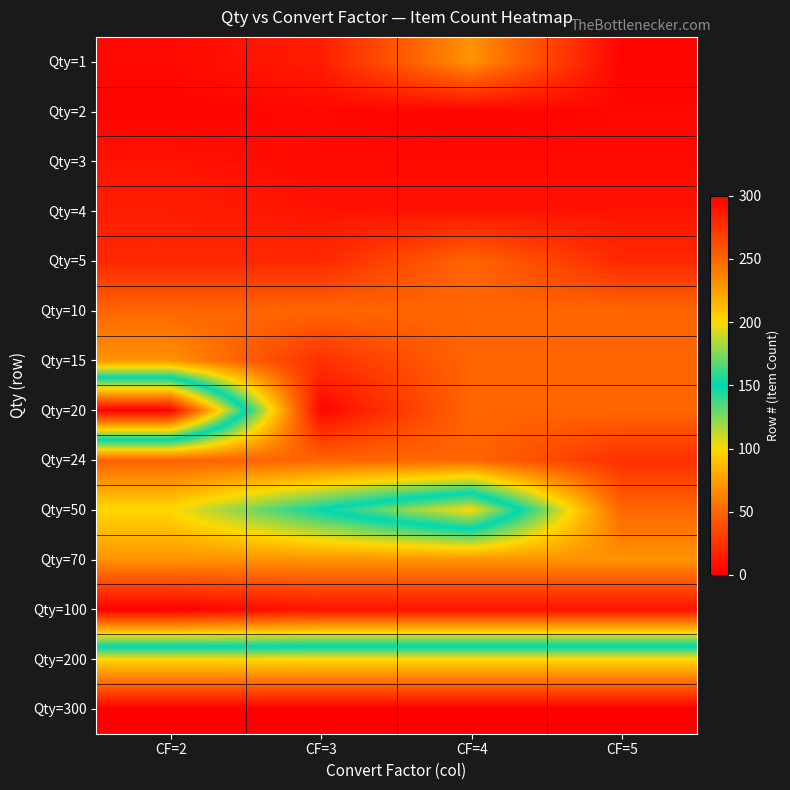

Reading left to right, extract all data points from this chart.

Qty=1: CF=2=5	CF=3=15	CF=4=70	CF=5=2
Qty=2: CF=2=2	CF=3=4	CF=4=2	CF=5=4
Qty=3: CF=2=10	CF=3=5	CF=4=5	CF=5=5
Qty=4: CF=2=15	CF=3=10	CF=4=10	CF=5=10
Qty=5: CF=2=20	CF=3=20	CF=4=50	CF=5=20
Qty=10: CF=2=50	CF=3=50	CF=4=50	CF=5=50
Qty=15: CF=2=70	CF=3=24	CF=4=50	CF=5=50
Qty=20: CF=2=300	CF=3=3	CF=4=50	CF=5=50
Qty=24: CF=2=48	CF=3=50	CF=4=50	CF=5=24
Qty=50: CF=2=100	CF=3=150	CF=4=200	CF=5=50
Qty=70: CF=2=70	CF=3=70	CF=4=70	CF=5=70
Qty=100: CF=2=0	CF=3=10	CF=4=10	CF=5=10
Qty=200: CF=2=200	CF=3=200	CF=4=200	CF=5=200
Qty=300: CF=2=300	CF=3=300	CF=4=300	CF=5=300